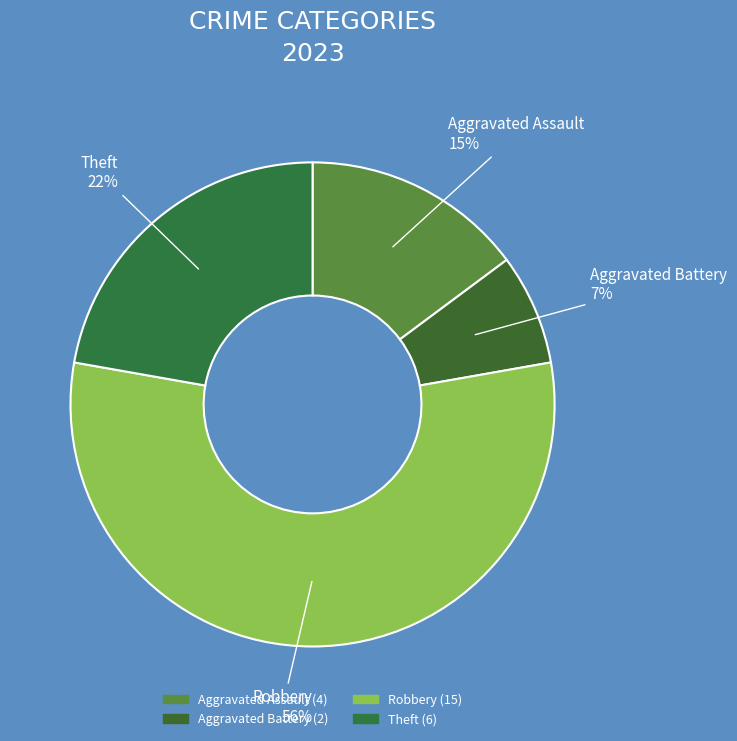

How many slices are in this pie chart?

4